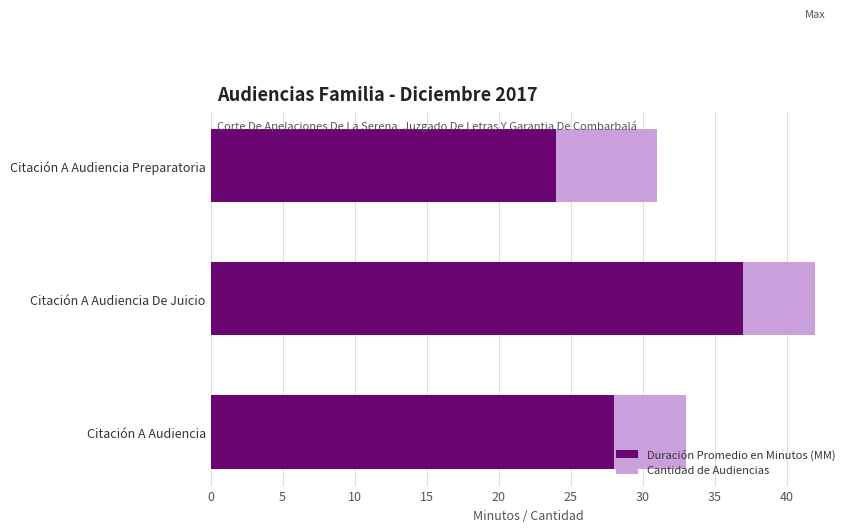

Which category has the highest value in the Duración Promedio en Minutos (MM) series?

Citación A Audiencia De Juicio